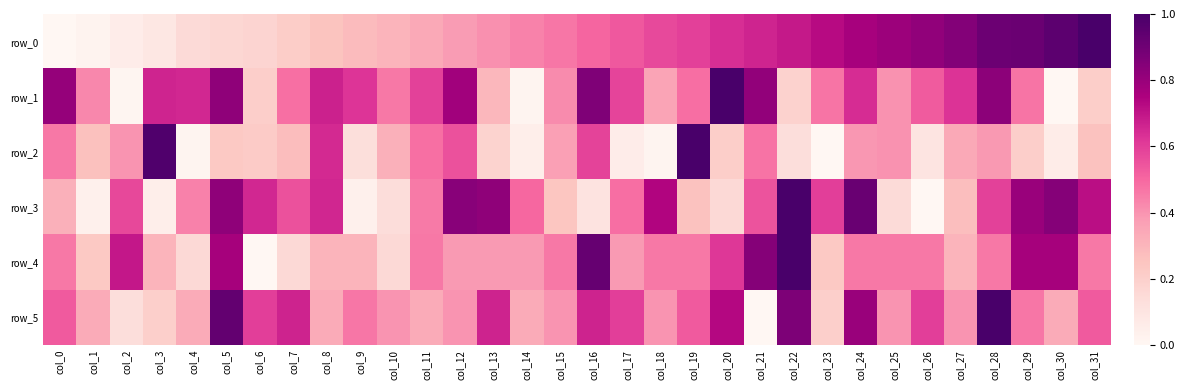

What is the approximate value of row_5 at col_13?

0.7